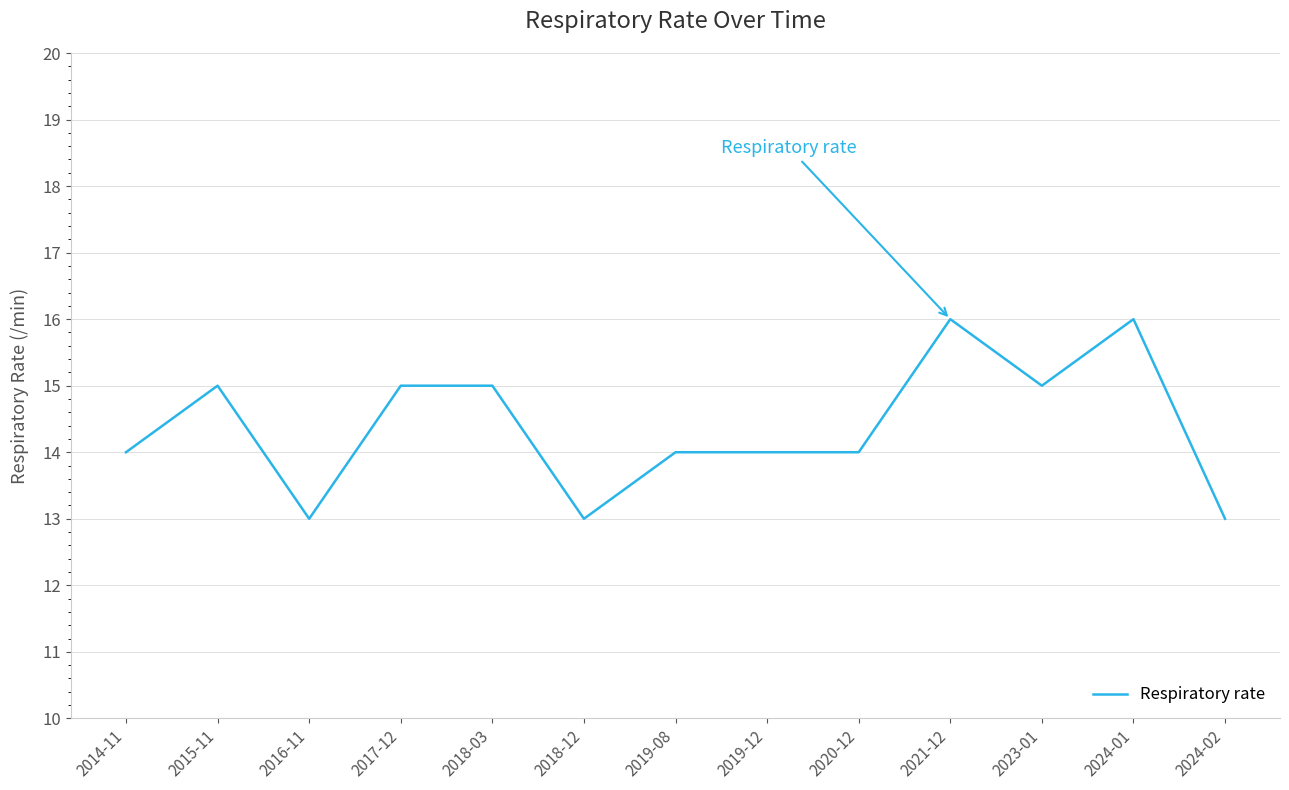

True or false: the data shows 10 at 2021-12.

False